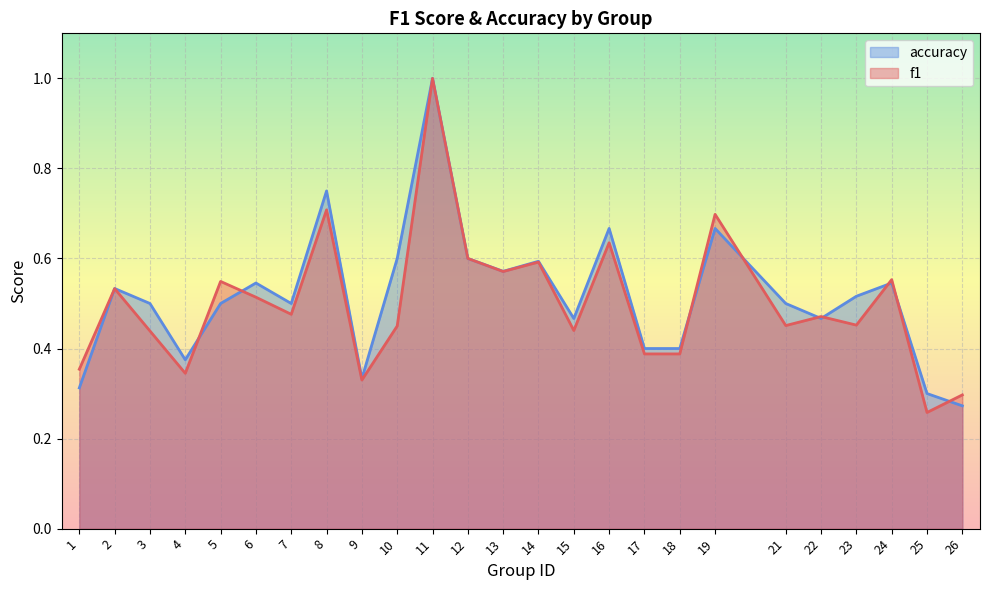

Count the accuracy values in the range 0 to 1.

25